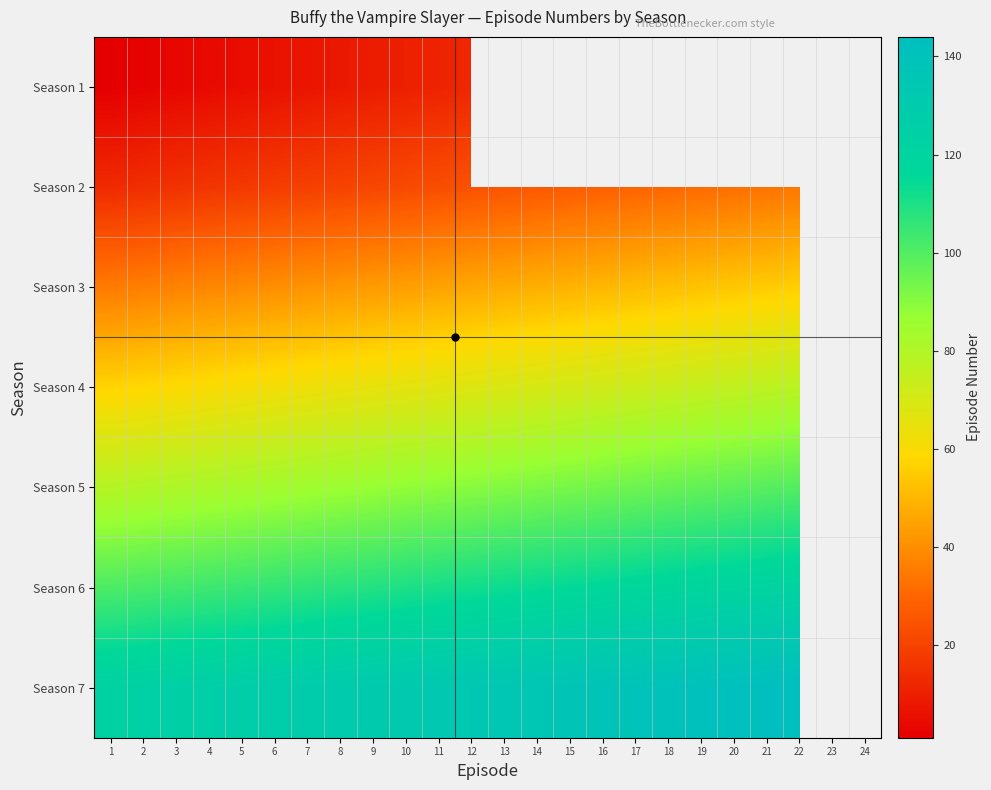

Between 12 and 6, which is larger?

12